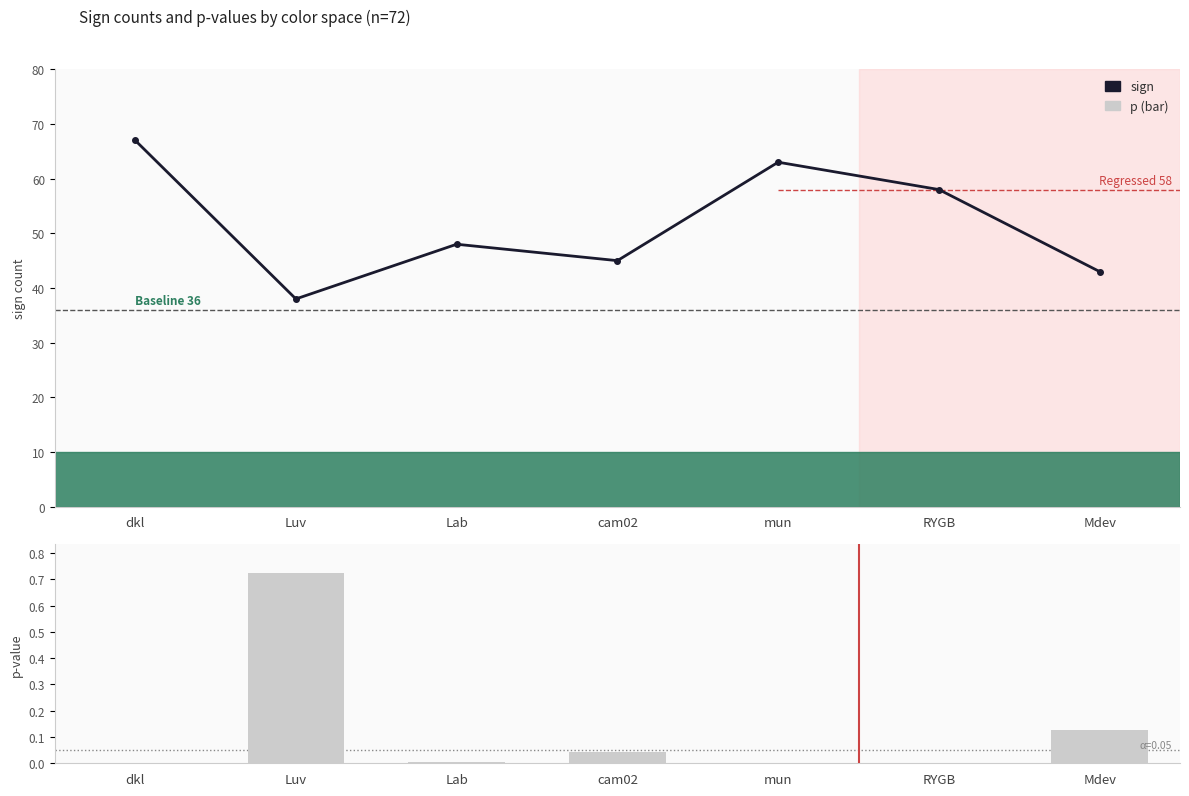

What is the value of the sign bar at the 1st from the left?

67.0